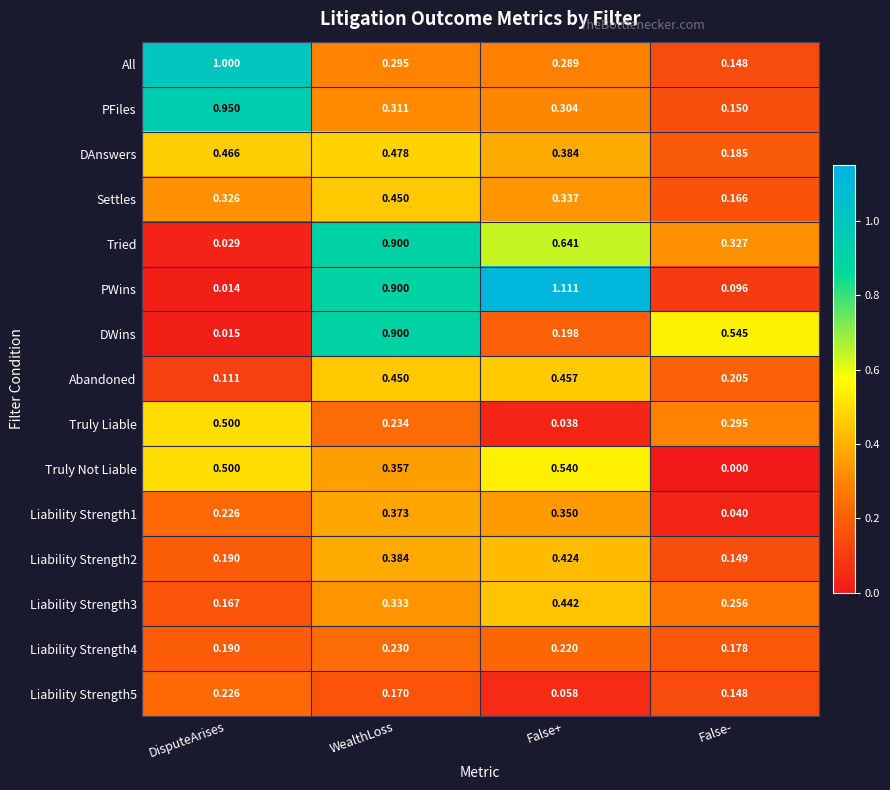

Between WealthLoss and False+, which series saw the biggest shift?

DWins